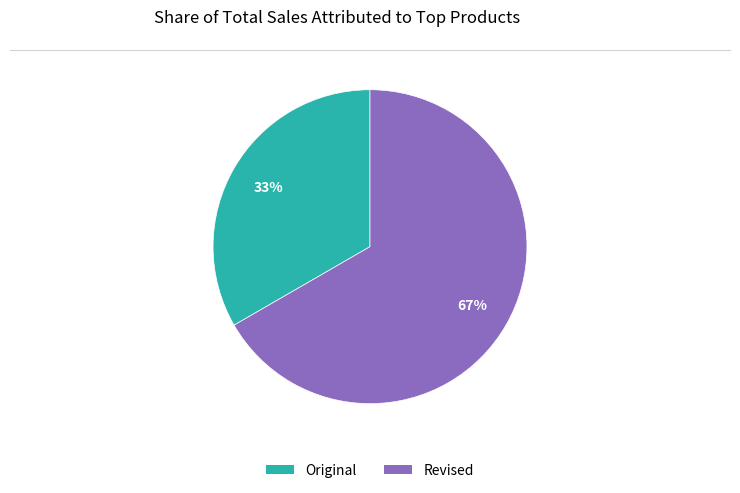

Combined, do Revised and Original account for over 50%?

Yes